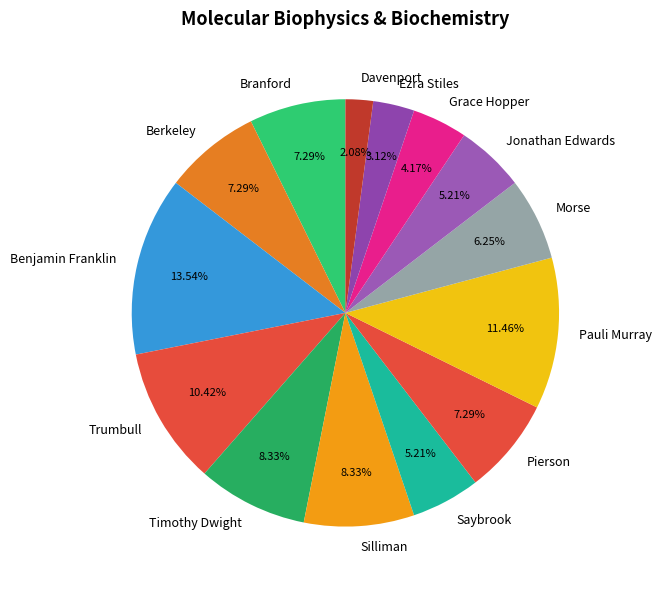

Do Jonathan Edwards and Grace Hopper together represent more than half of the pie?

No